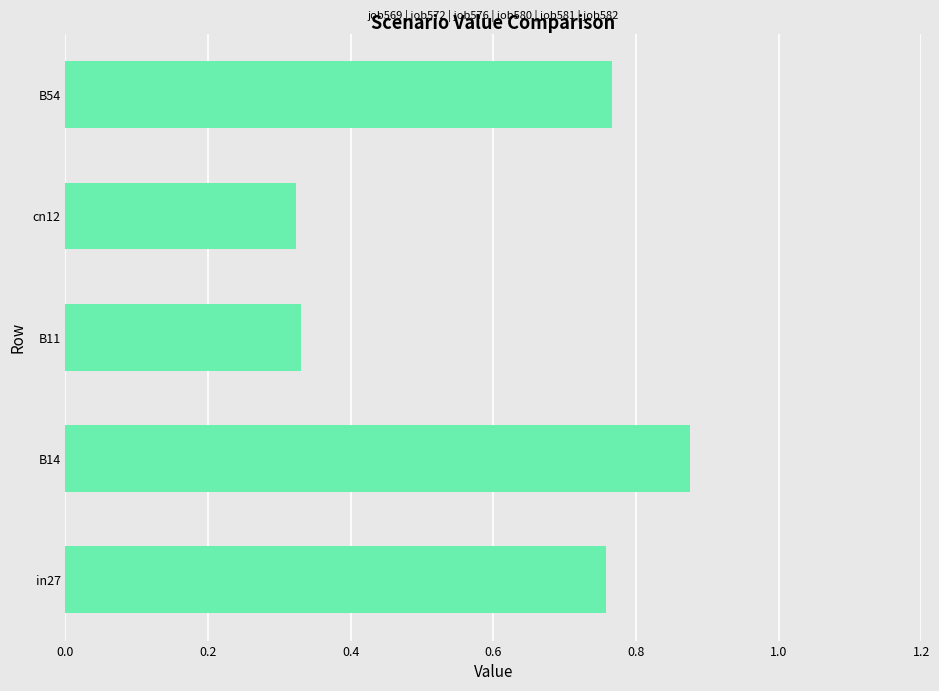

How many bars are there in total?

5